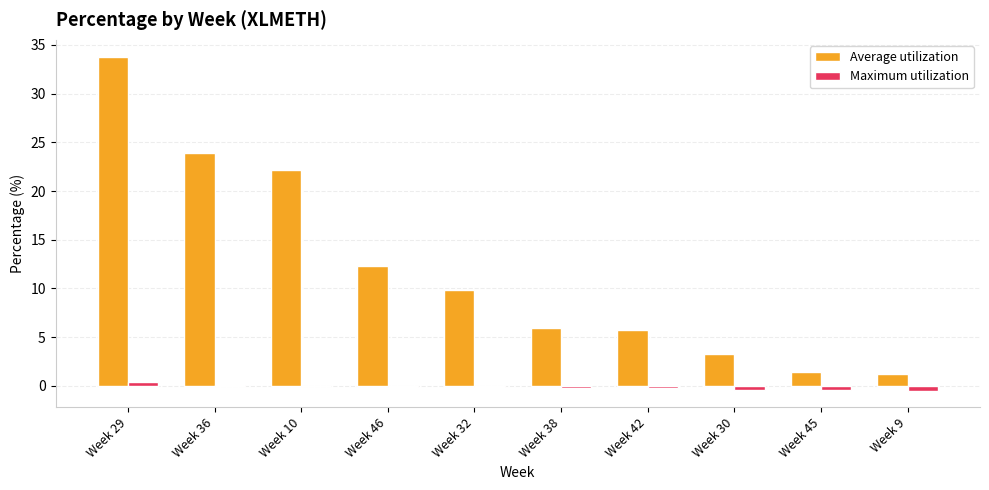

Read the Average utilization value at Week 36.

23.9